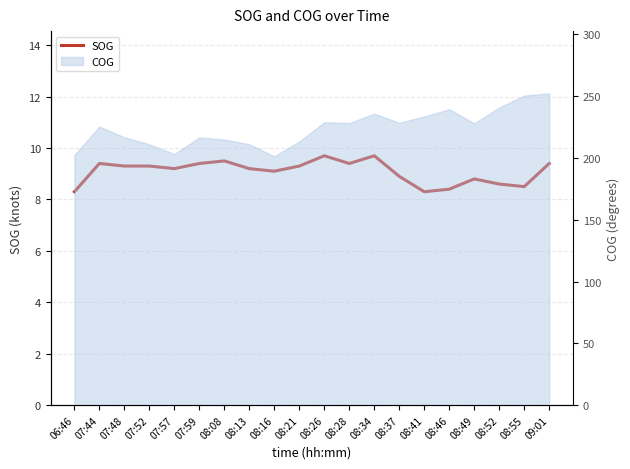

How many values are below 9?

7